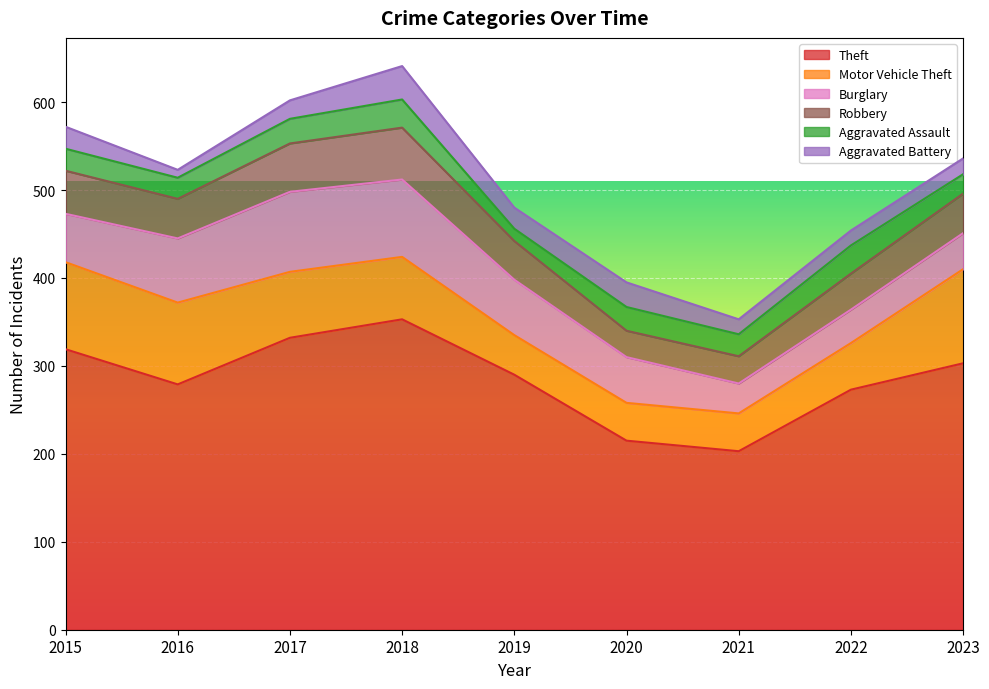

Which has a higher value, 2022 or 2023?

2023